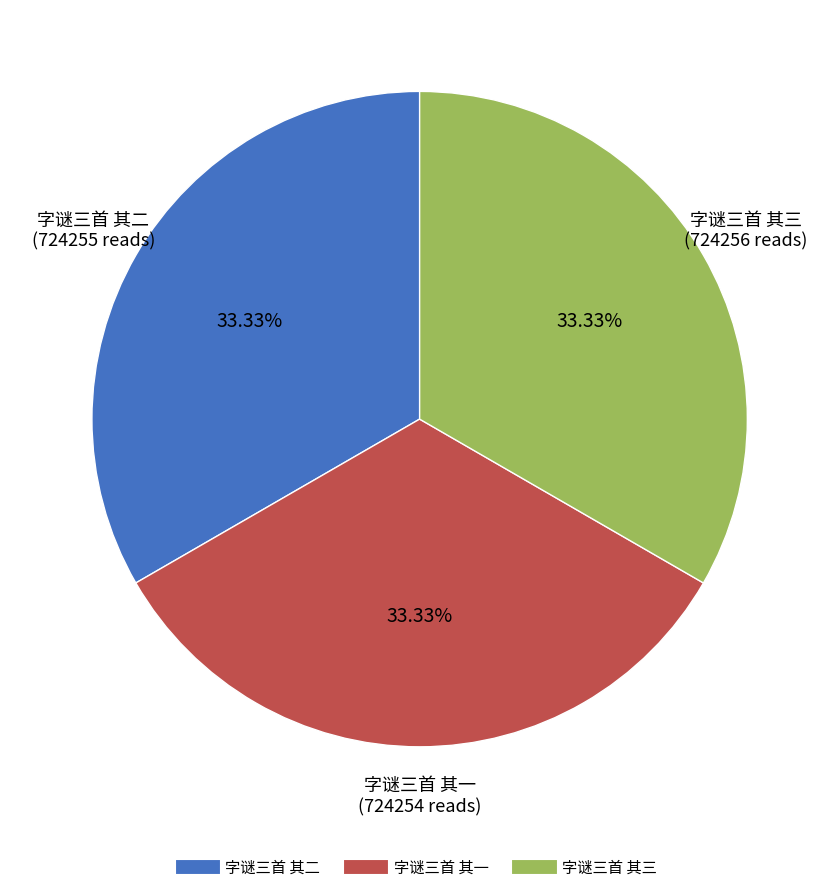

How many segments does this pie chart have?

3